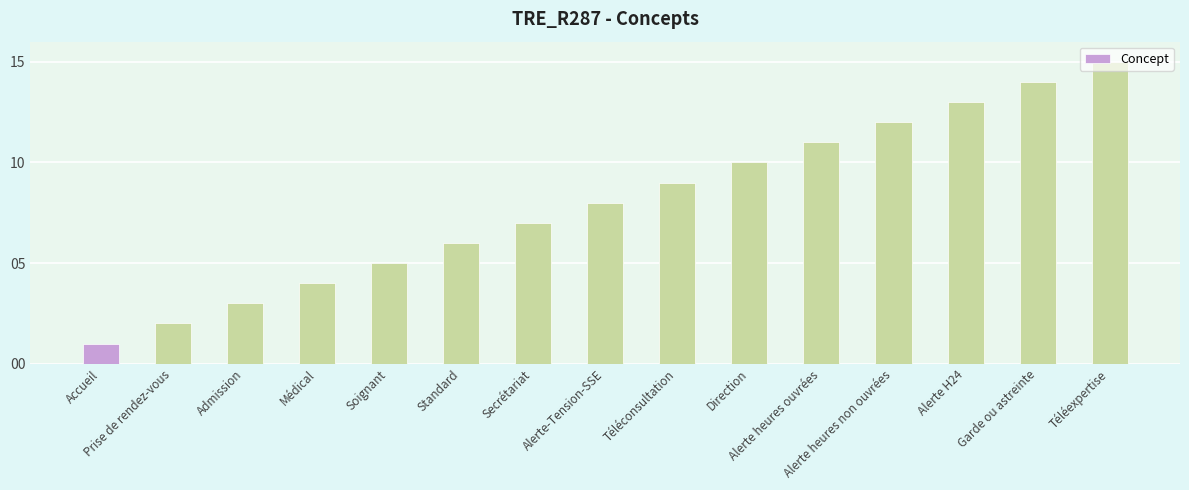

The value at Standard is 6. True or false?

True